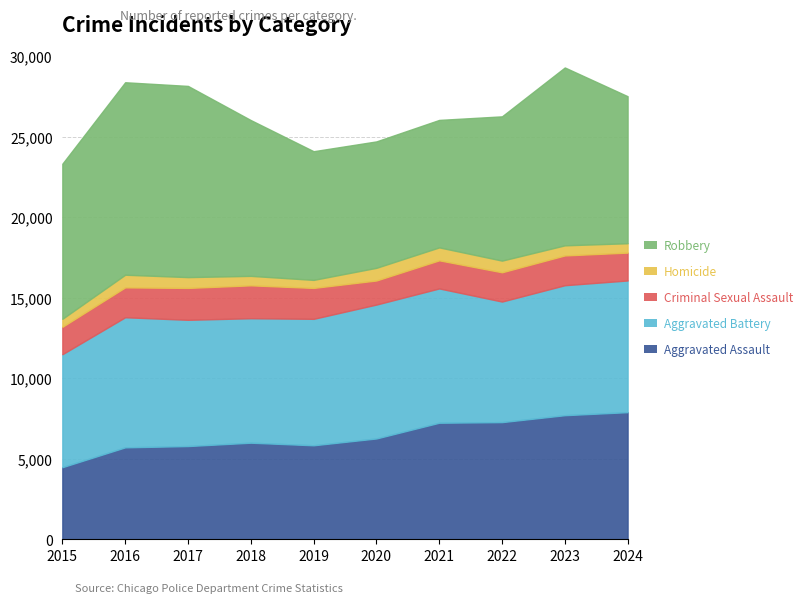

Which label corresponds to the largest value in the chart?

2016